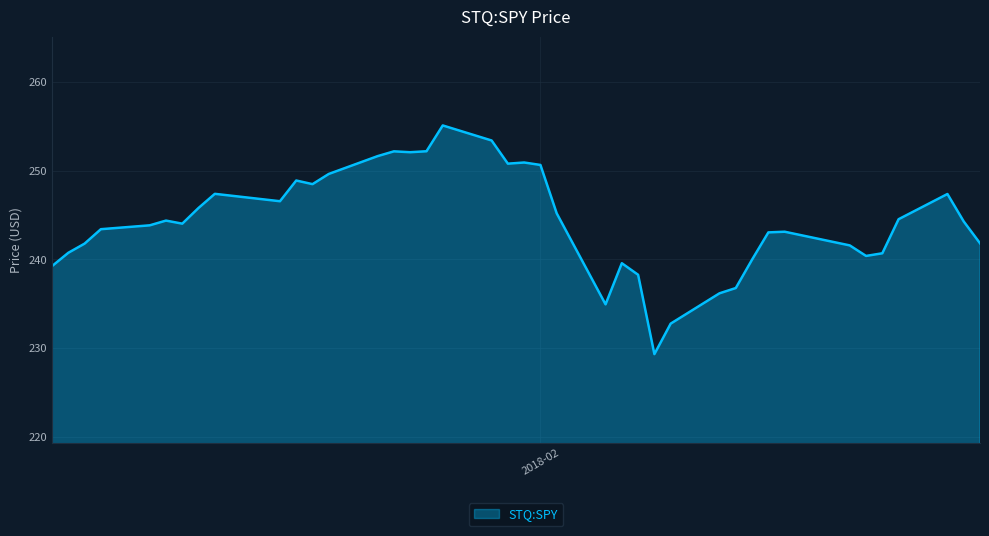

What is the sum of all values?

9773.0